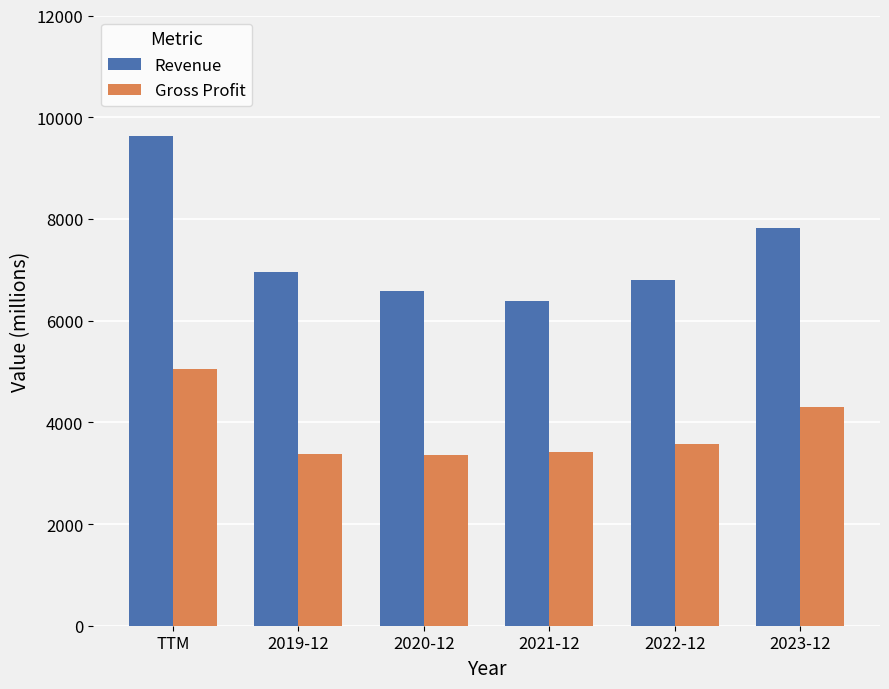

What is the minimum value shown in the chart?

3351.6